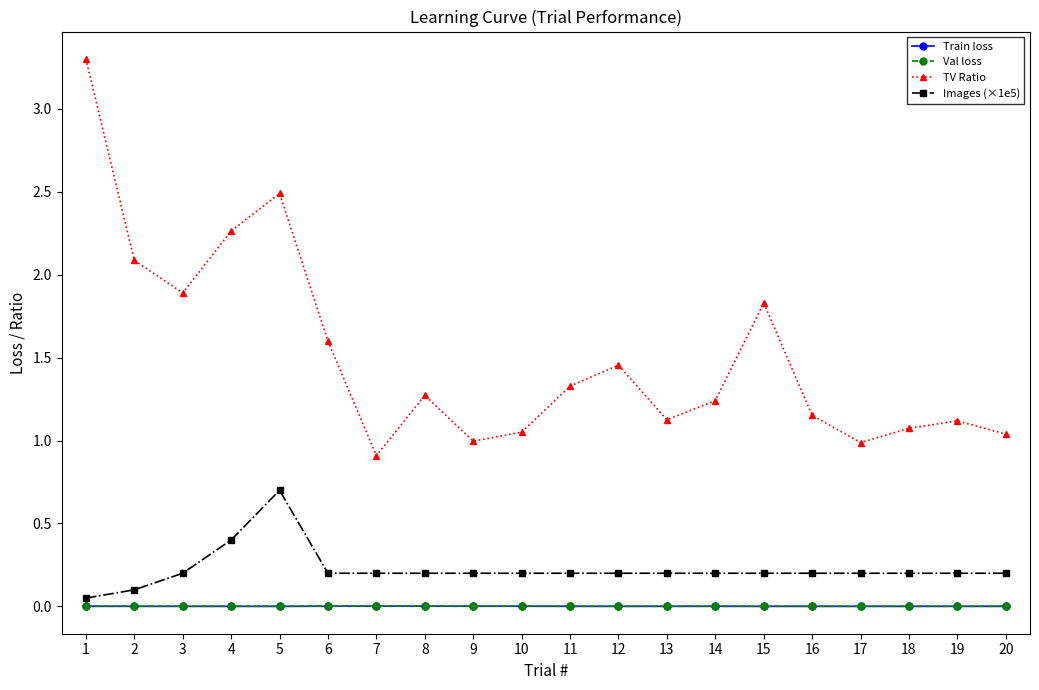

Is it true that TV Ratio equals 1.8 at 17?

False